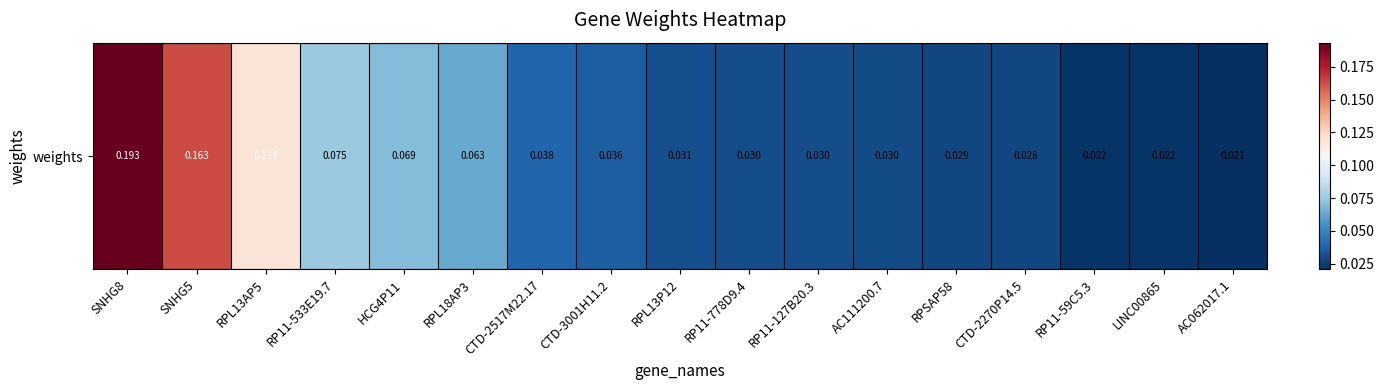

Reading left to right, list all the values displayed in this chart.

SNHG8=0.2	SNHG5=0.2	RPL13AP5=0.1	RP11-533E19.7=0.1	HCG4P11=0.1	RPL18AP3=0.1	CTD-2517M22.17=0.0	CTD-3001H11.2=0.0	RPL13P12=0.0	RP11-778D9.4=0.0	RP11-127B20.3=0.0	AC111200.7=0.0	RPSAP58=0.0	CTD-2270P14.5=0.0	RP11-59C5.3=0.0	LINC00865=0.0	AC062017.1=0.0